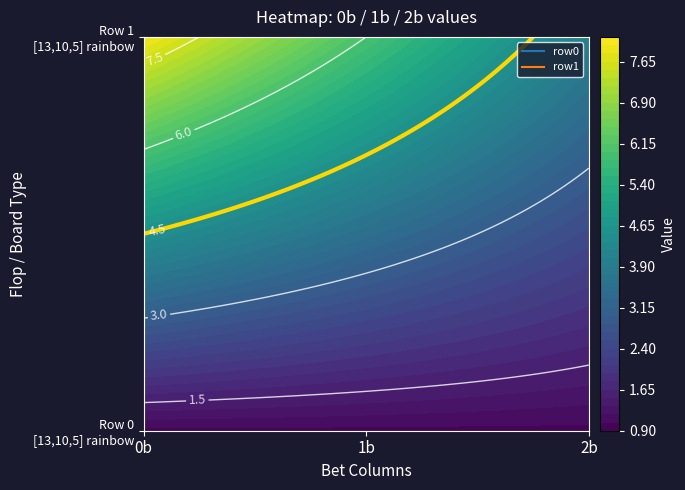

Reading left to right, transcribe all the data shown in this chart.

row0: 0=1	1=1	2=1
row1: 0=8	1=6	2=4